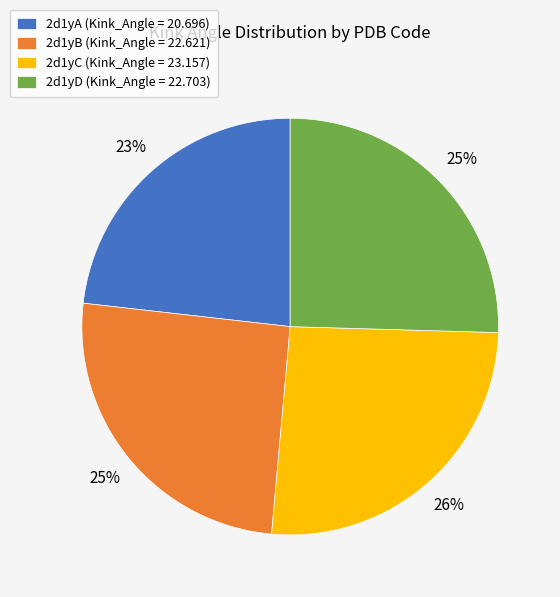

To the nearest percent, what is the difference between the 2d1yB and 2d1yA slice percentages?

2%